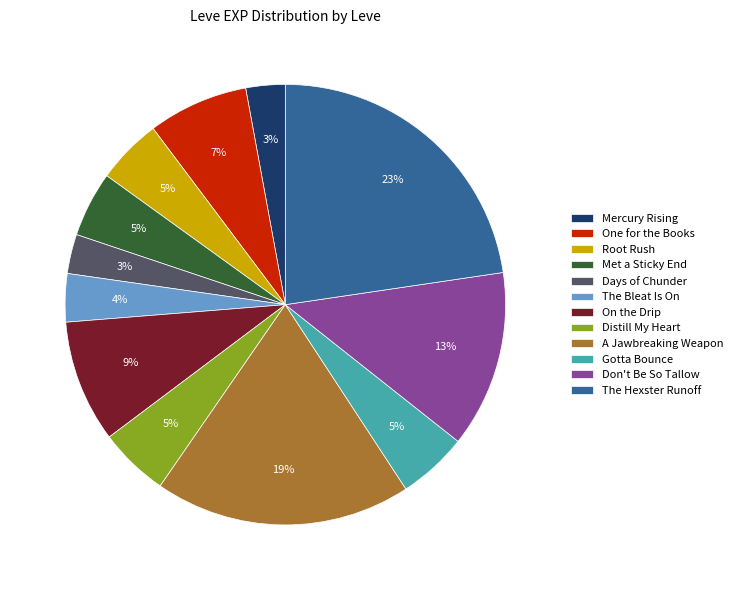

Does On the Drip represent more than half of the total?

No